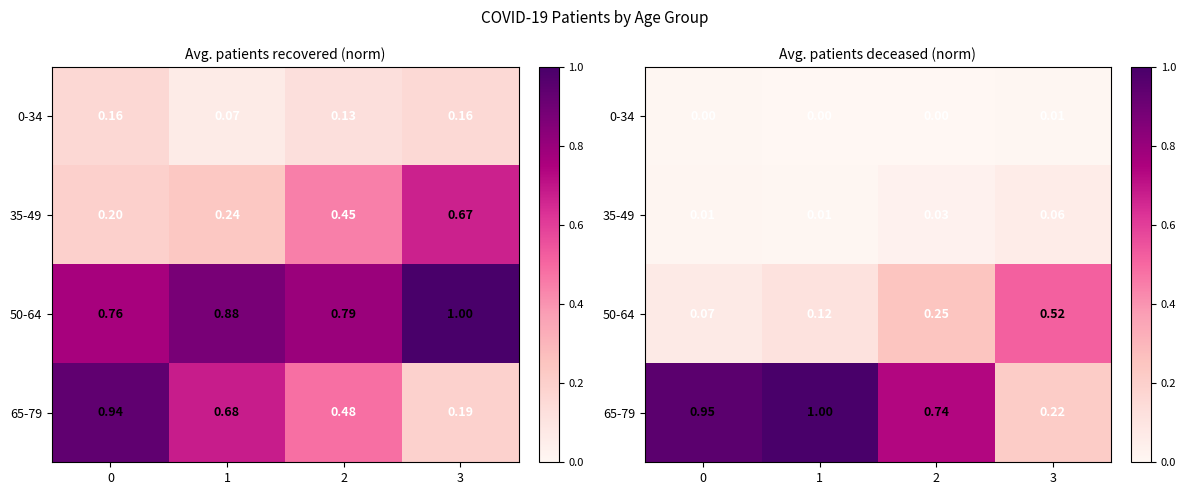

What is the approximate value of 50-64 at 1?

0.1